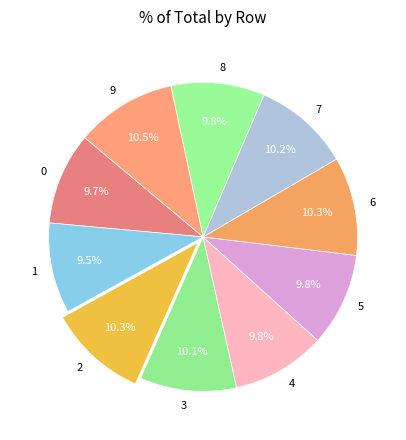

Does 3 represent more than half of the total?

No